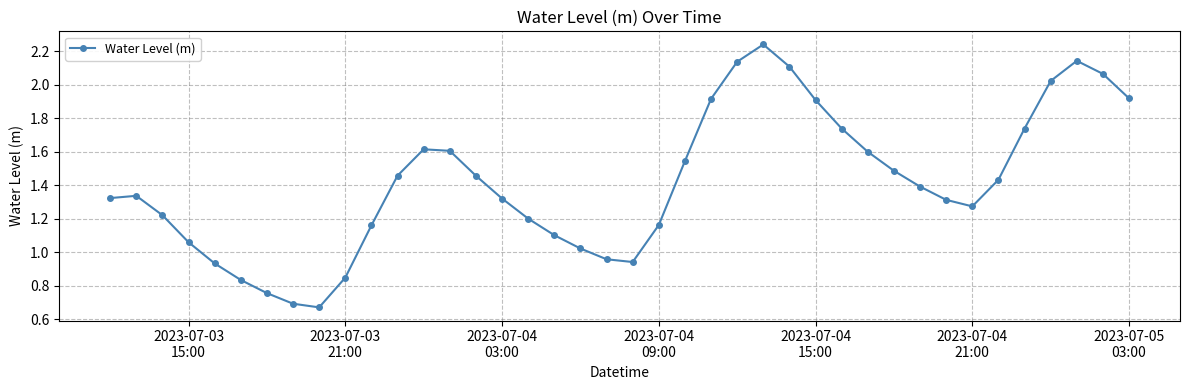

True or false: the data has more than 2 interior local peaks.

True